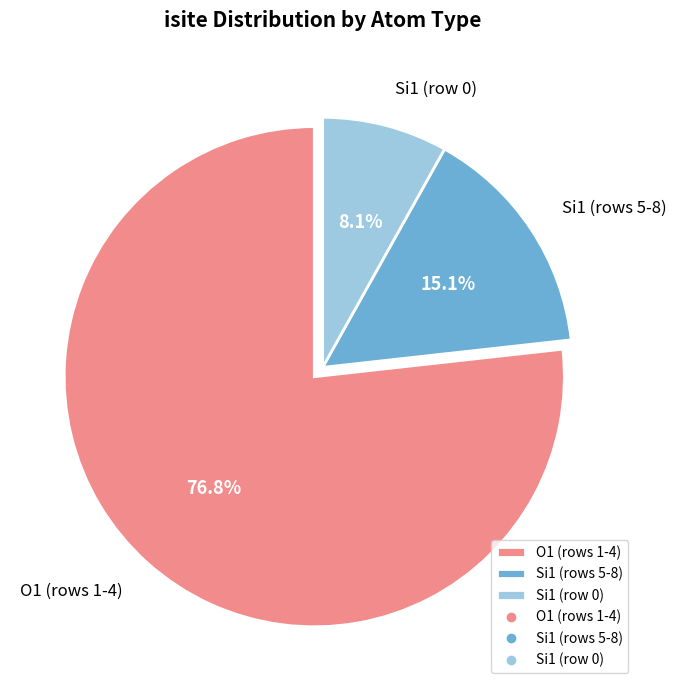

Combined, do Si1 (rows 5-8) and Si1 (row 0) account for over 50%?

No